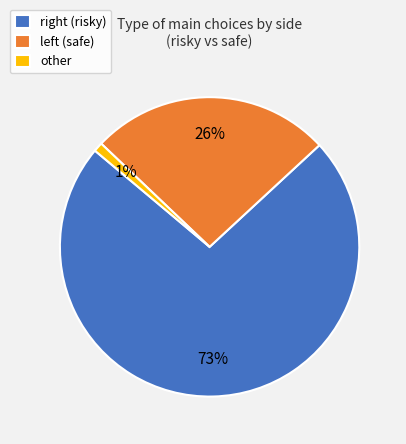

How many slices are in this pie chart?

3